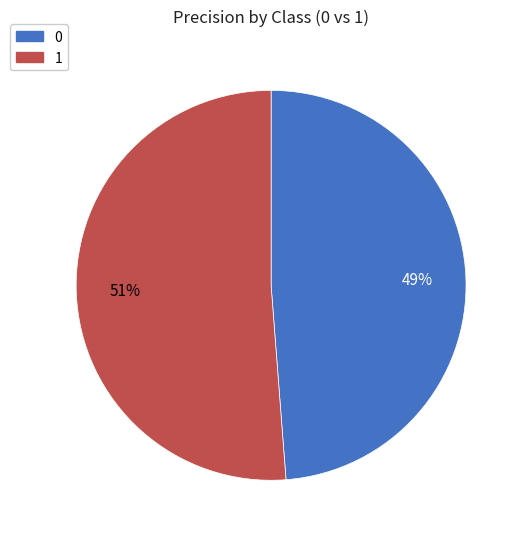

To the nearest percent, what portion does 1 represent?

51%